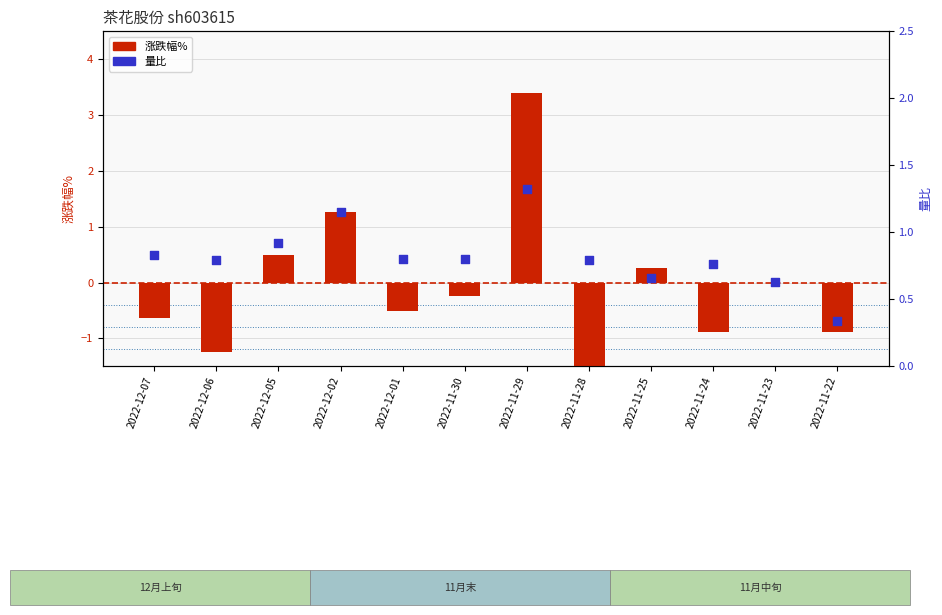

Is the value of 涨跌幅% at 2022-12-06 greater than the value of 量比 at 2022-11-28?

No